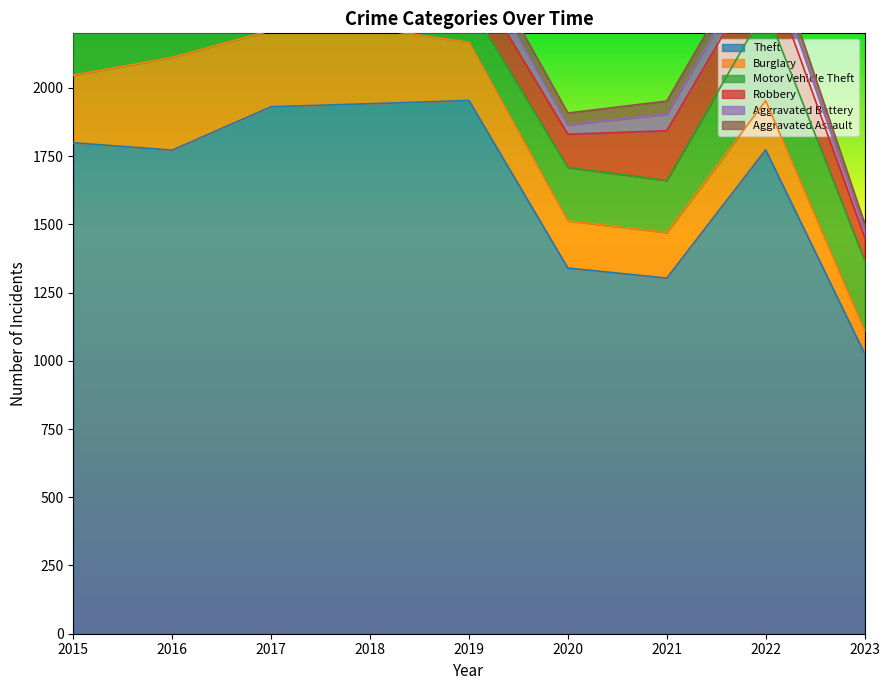

How many data points does each series have?

9